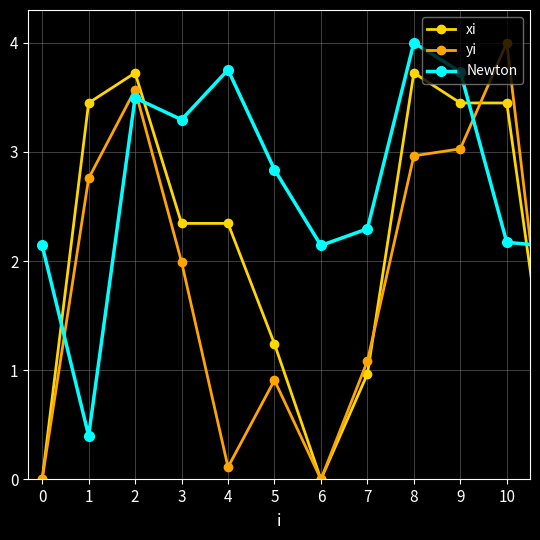

How many data points does each series have?

20